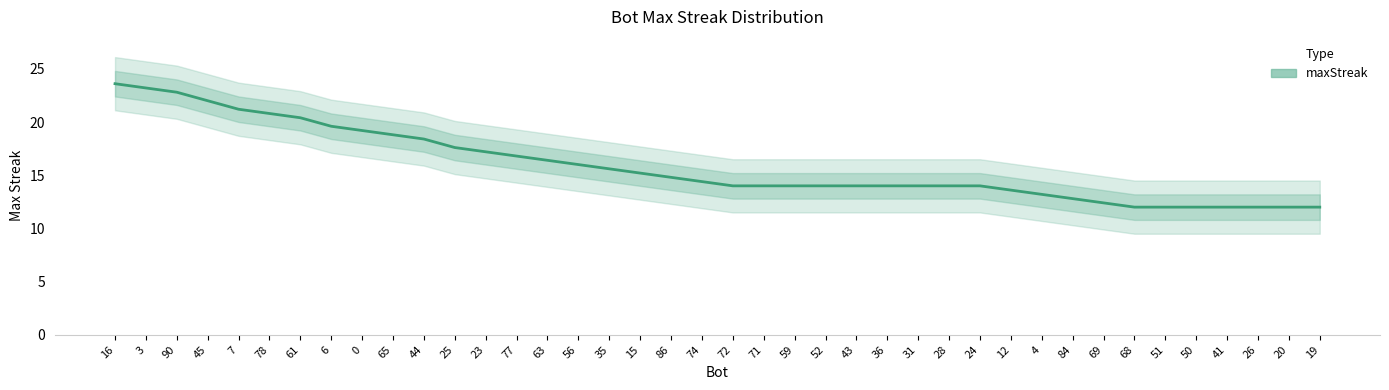

What is the value of the 2nd point from the left?

23.2